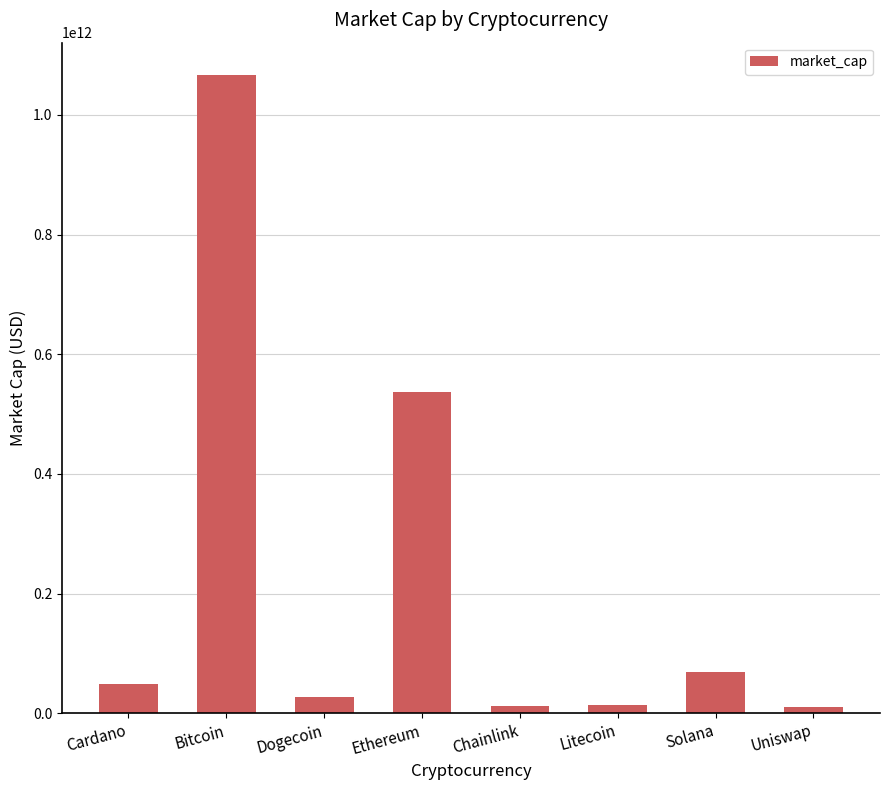

The value at Dogecoin is 27147414502. True or false?

True